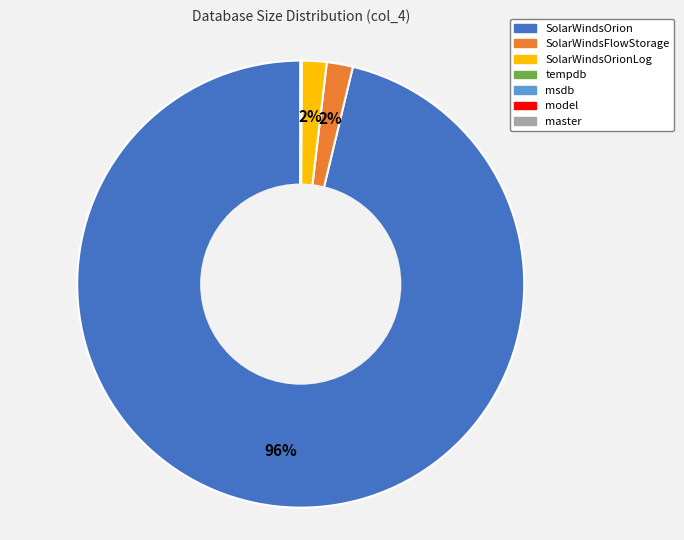

To the nearest percent, what is the average slice percentage?

14%